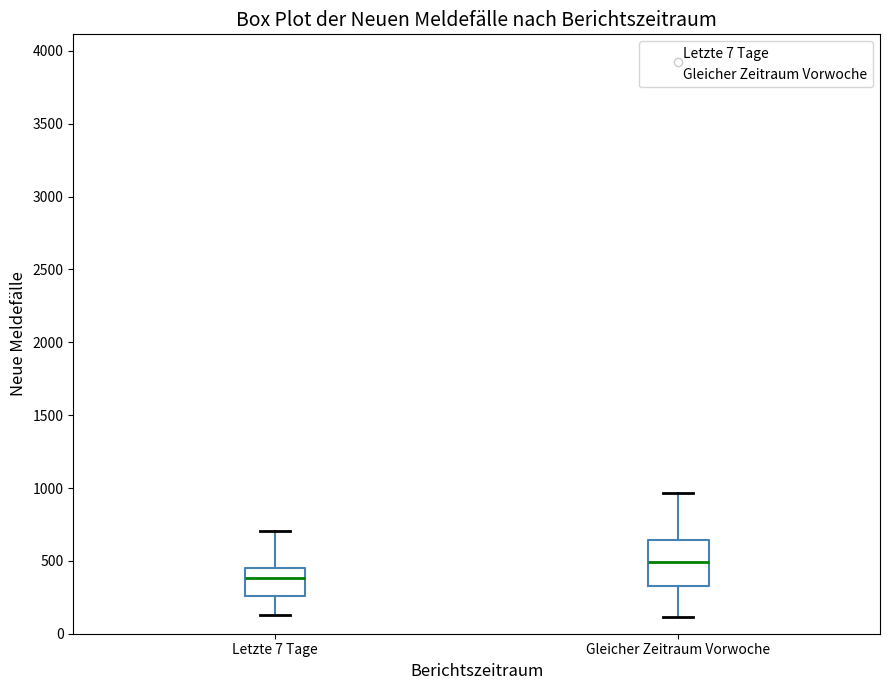

Comparing the boxes themselves (not the whiskers), which one is the tallest?

Gleicher Zeitraum Vorwoche